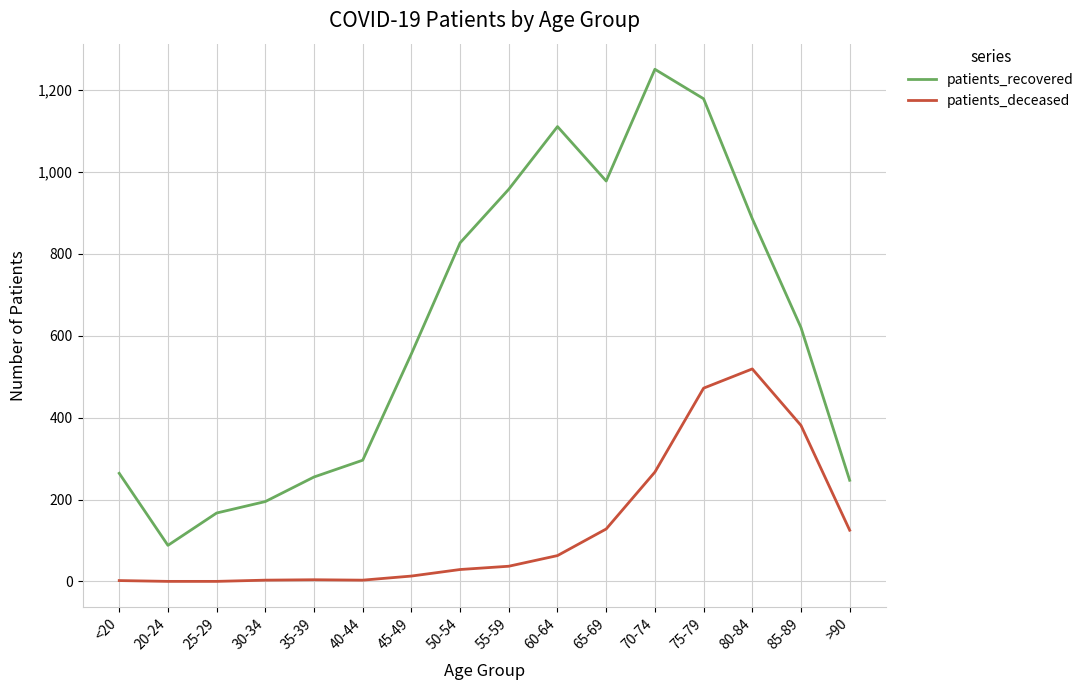

True or false: patients_recovered has a value of 441 at 80-84.

False